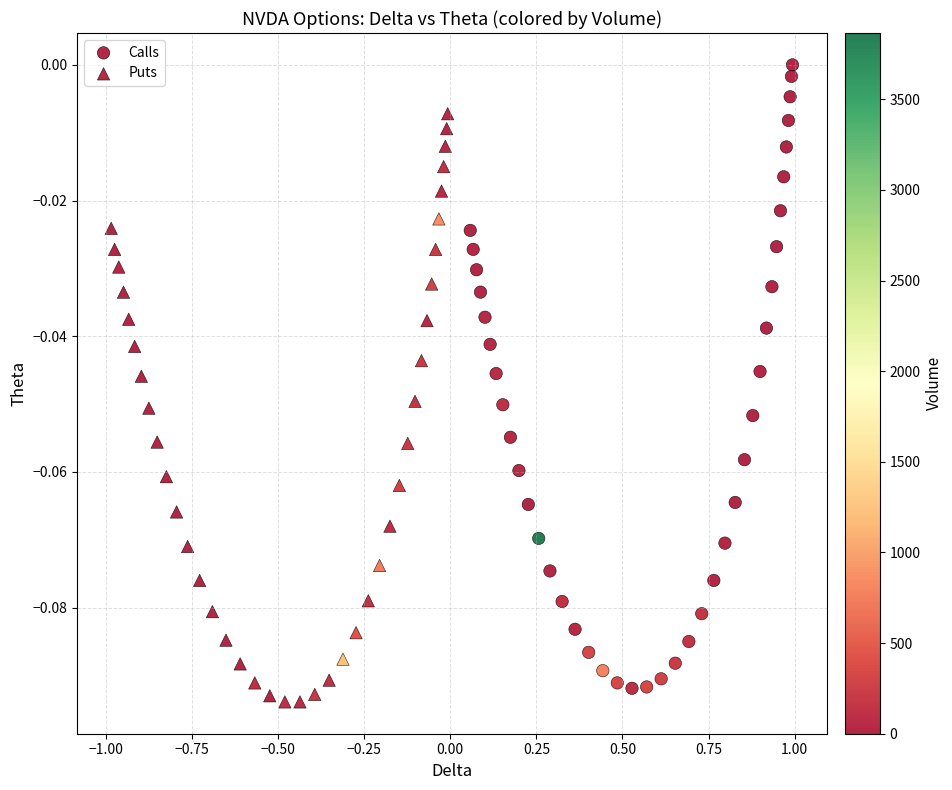

Which series contains the highest Y value?

Calls